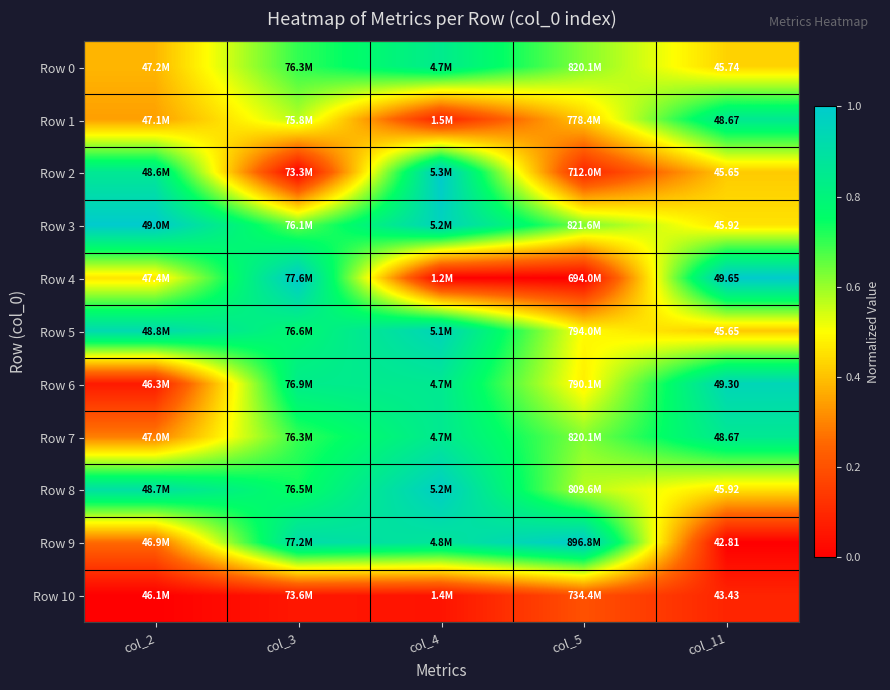

Rank the series at col_3 from lowest to highest value.

Row 2, Row 10, Row 1, Row 3, Row 7, Row 0, Row 8, Row 5, Row 6, Row 9, Row 4